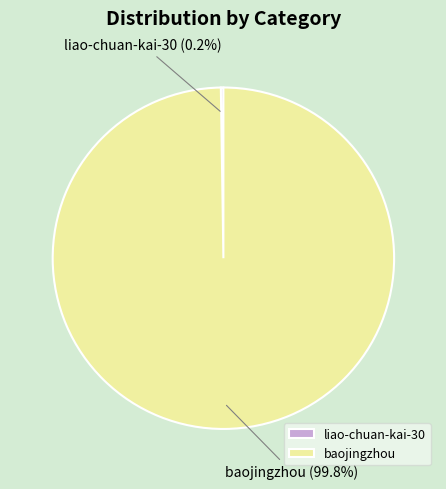

What percentage is the baojingzhou slice, to the nearest percent?

100%